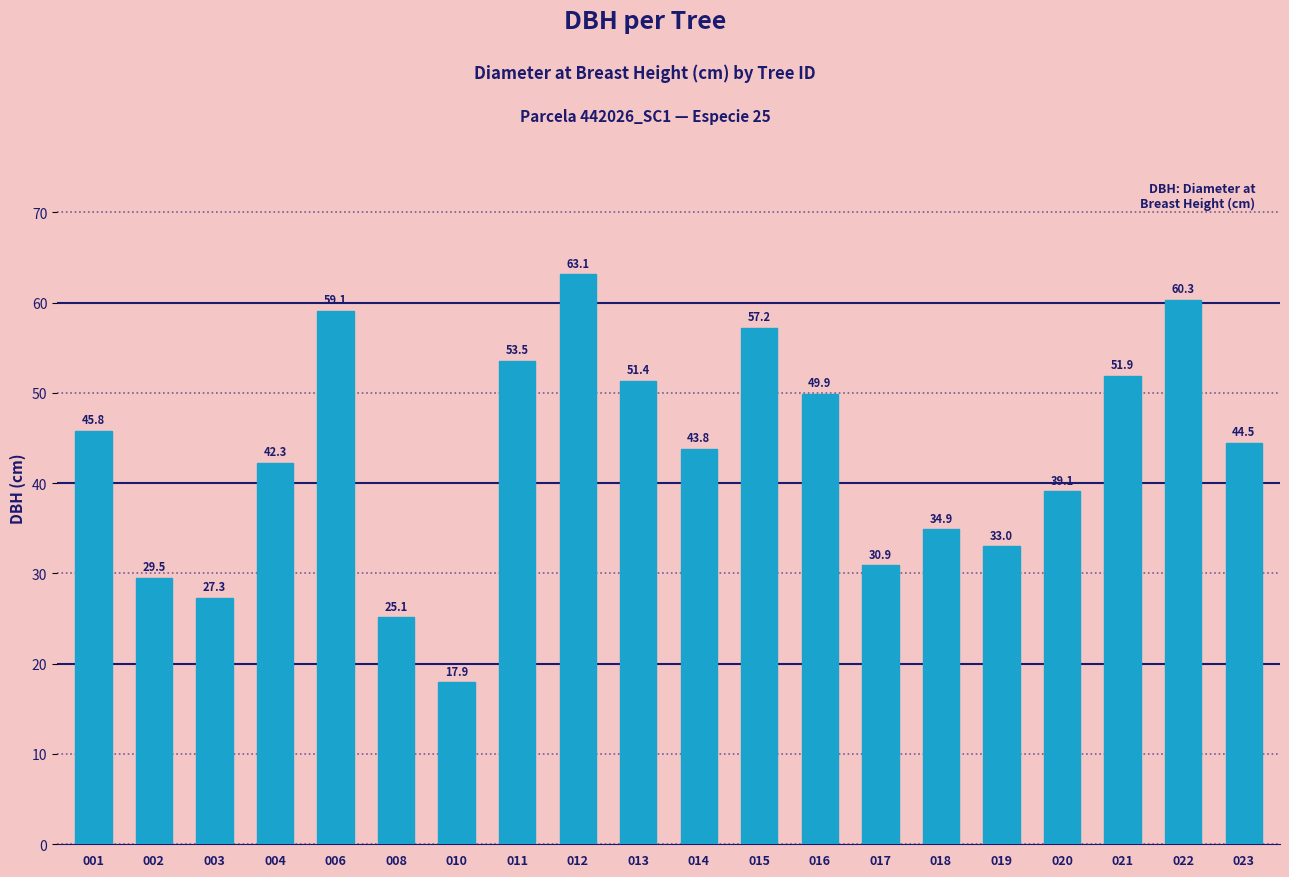

List the labels in order of value, smallest first.

010, 008, 003, 002, 017, 019, 018, 020, 004, 014, 023, 001, 016, 013, 021, 011, 015, 006, 022, 012